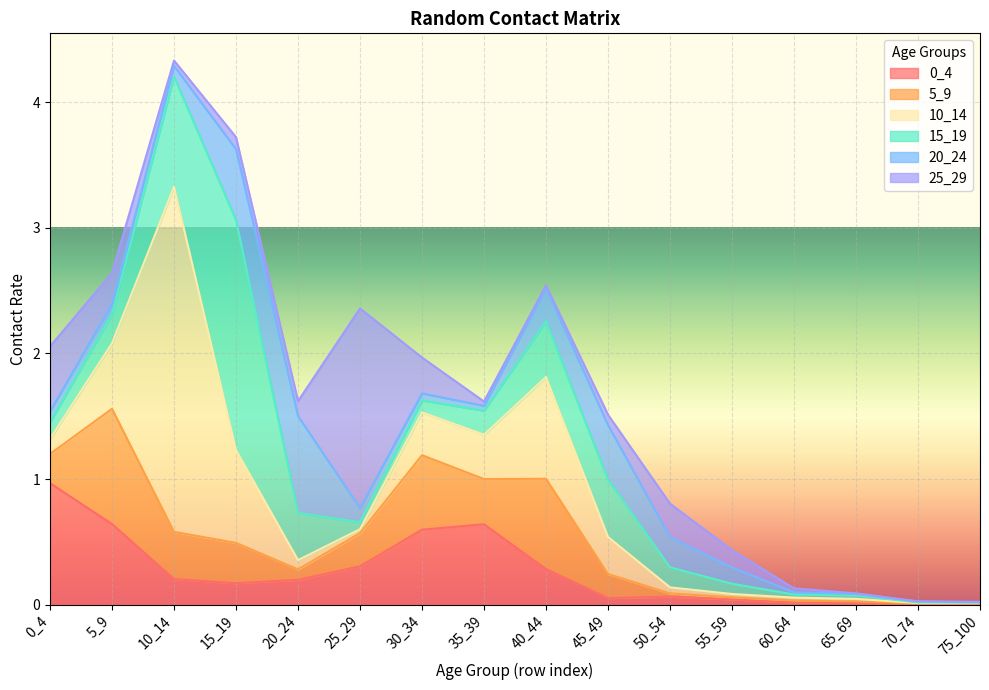

What is the difference between the 5_9 values at 25_29 and 5_9?

0.7